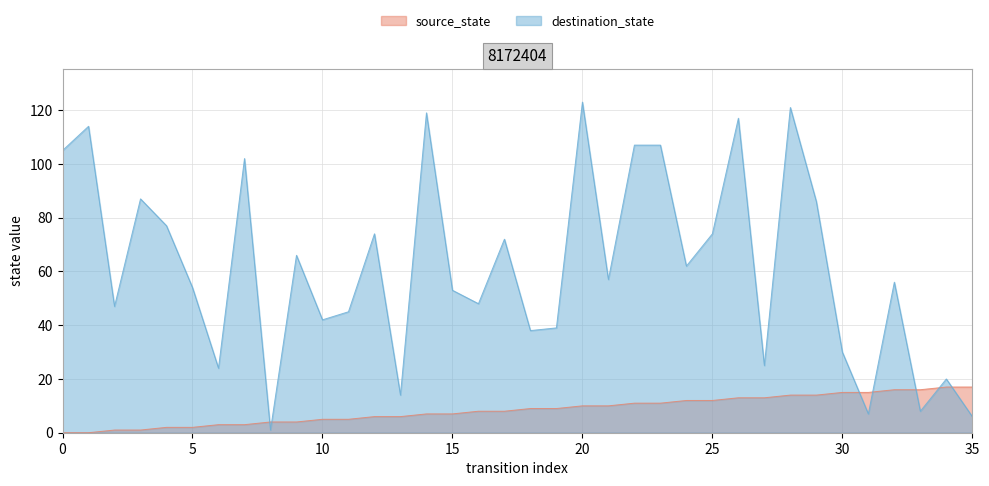

What is the average value of the source_state series?

8